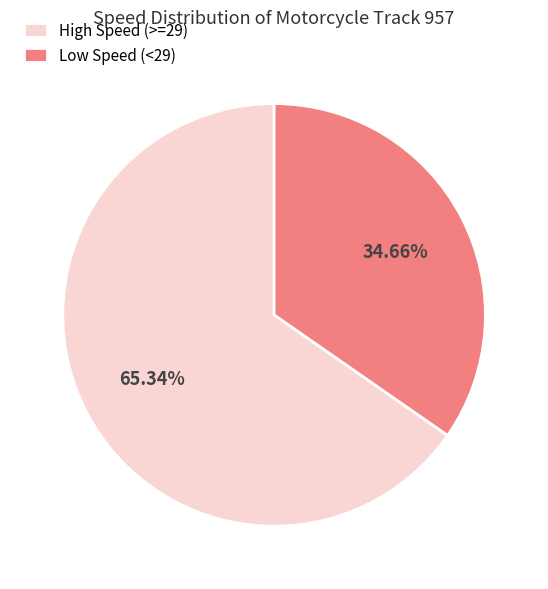

Rank the categories by value from lowest to highest.

Low Speed (<29), High Speed (>=29)